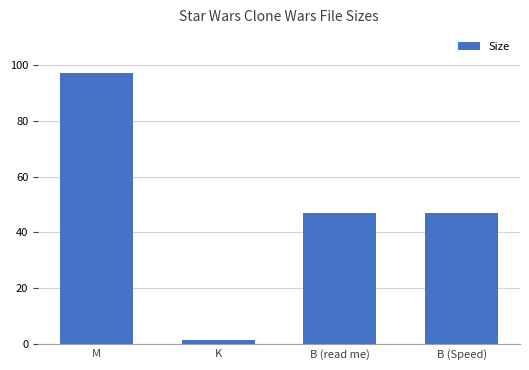

What is the label of the 3rd bar from the left?

B (read me)